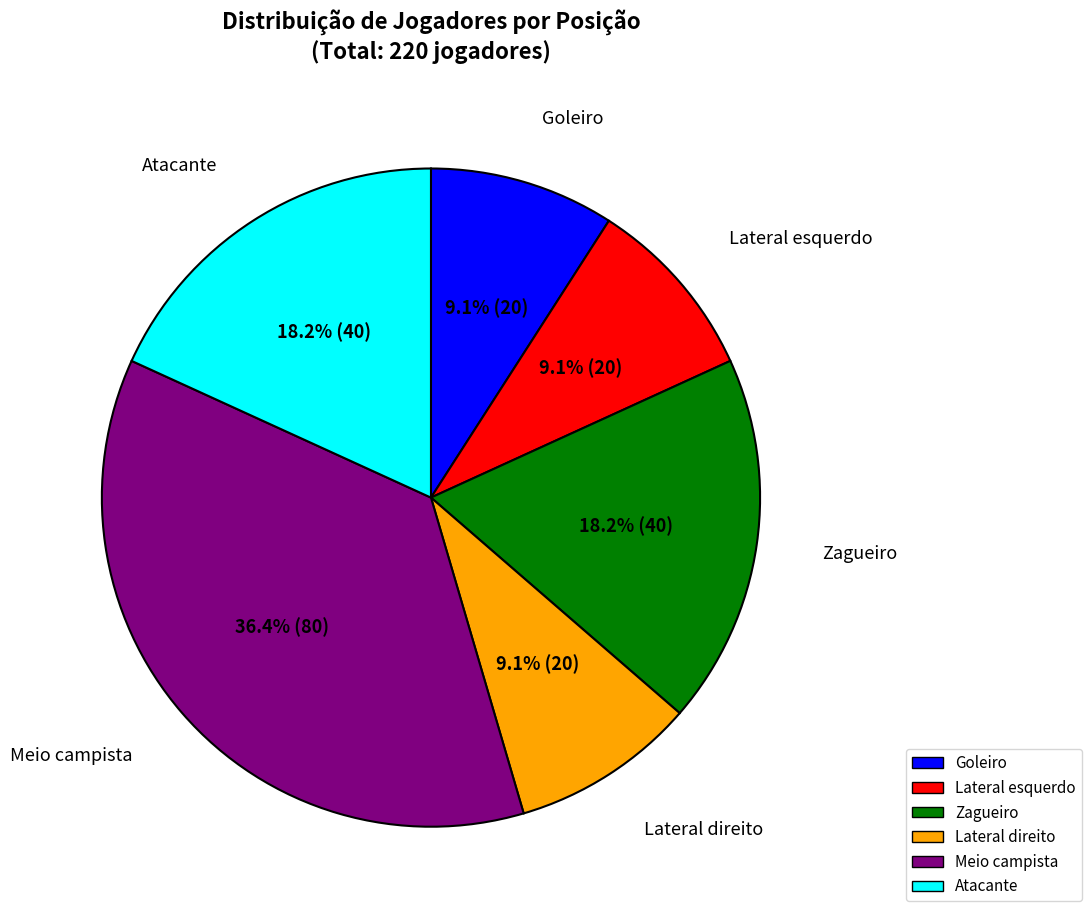

Between Zagueiro and Lateral direito, which is larger?

Zagueiro